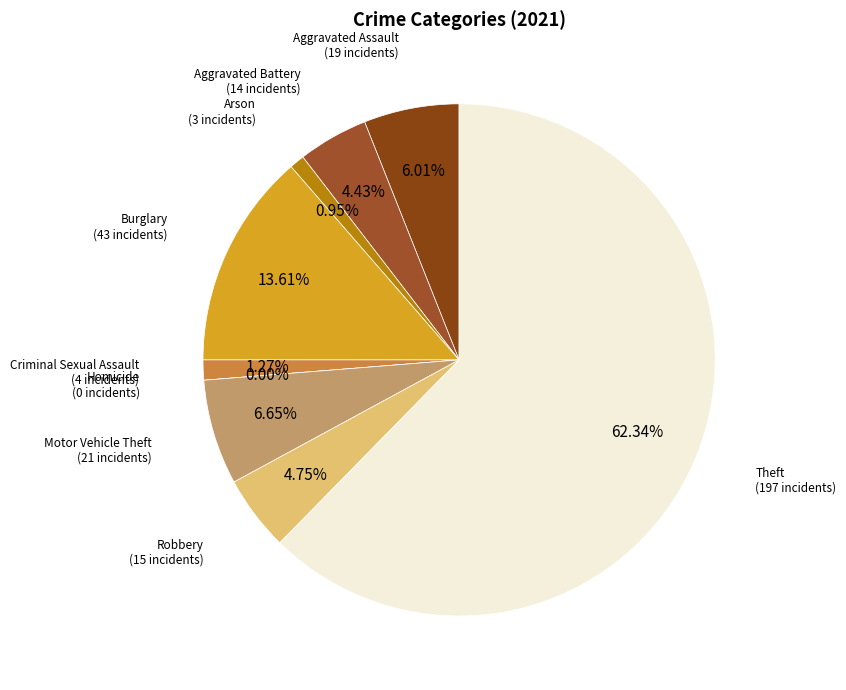

To the nearest percent, what portion does Burglary represent?

14%